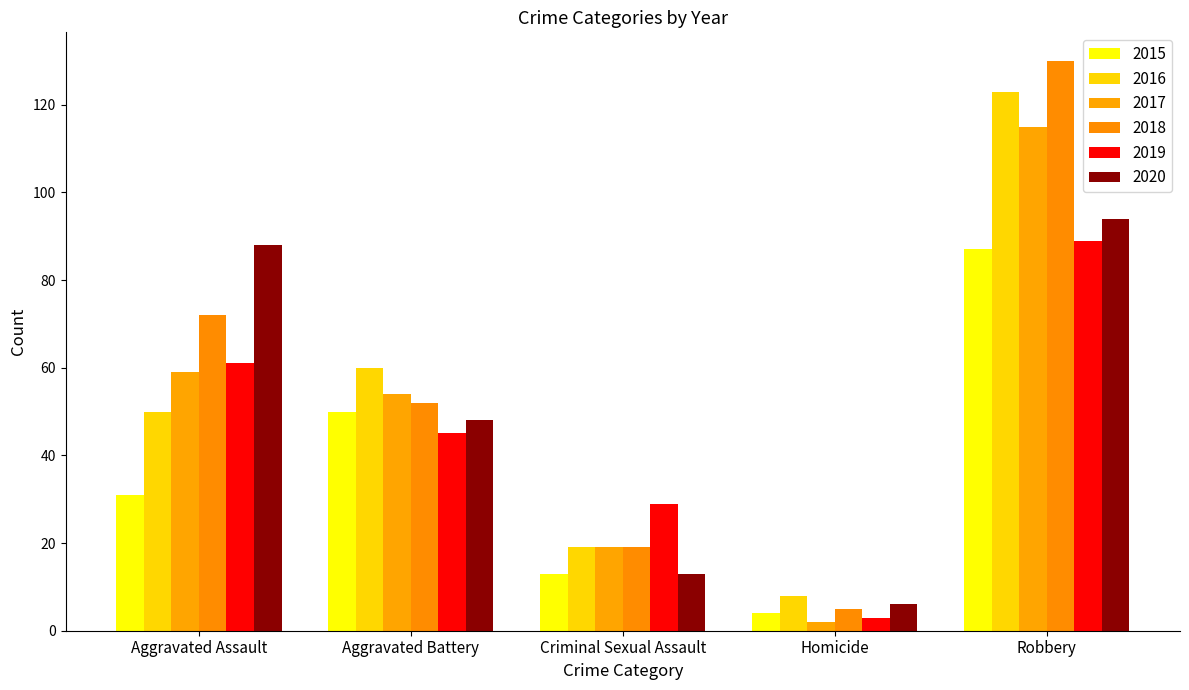

True or false: 2015 has a value of 6 at Criminal Sexual Assault.

False